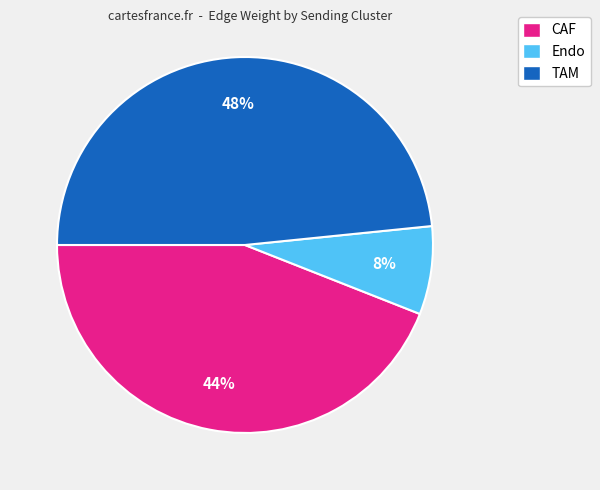

What percentage is the TAM slice, to the nearest percent?

48%